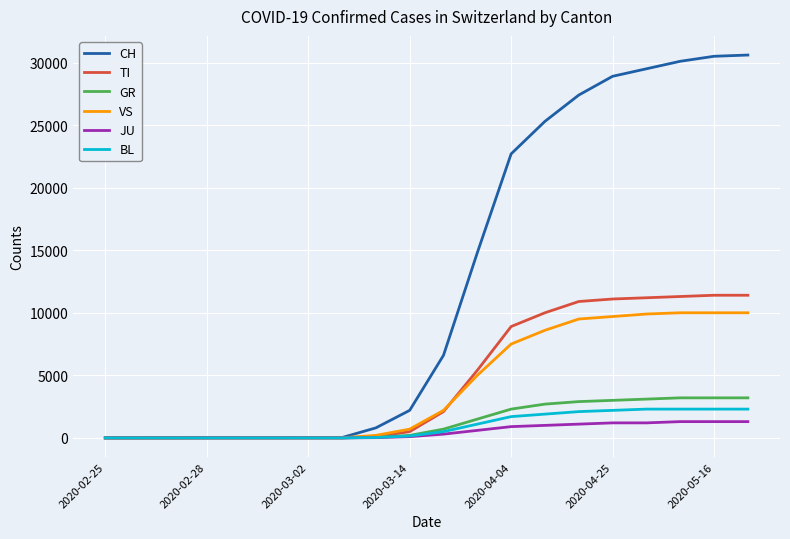

Which series has the largest total across all categories?

CH